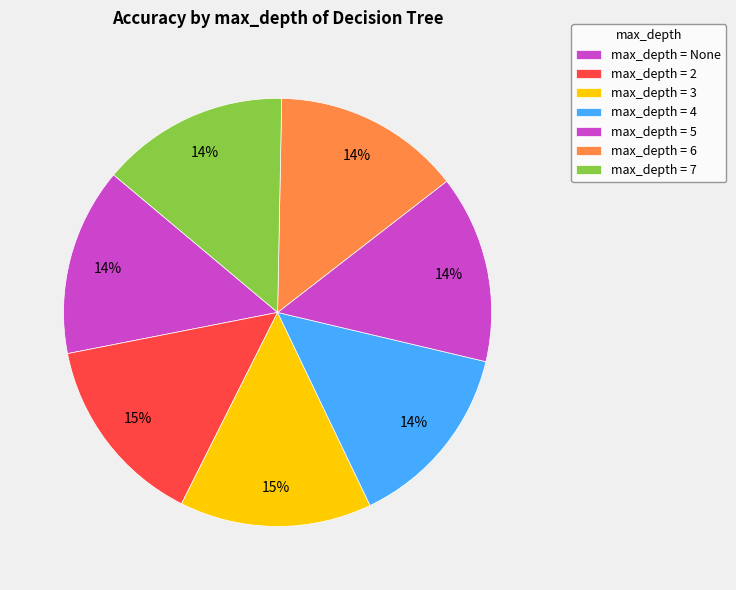

How many slices are in this pie chart?

7